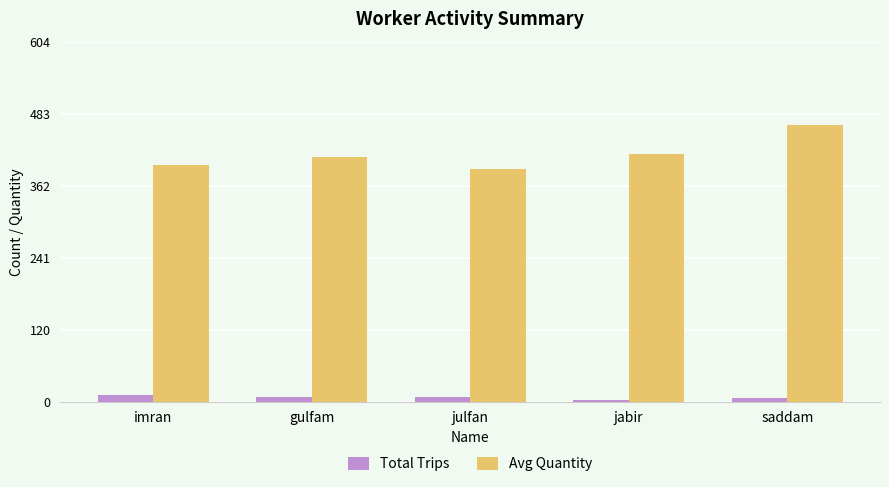

The value of Total Trips at saddam is 6. True or false?

True